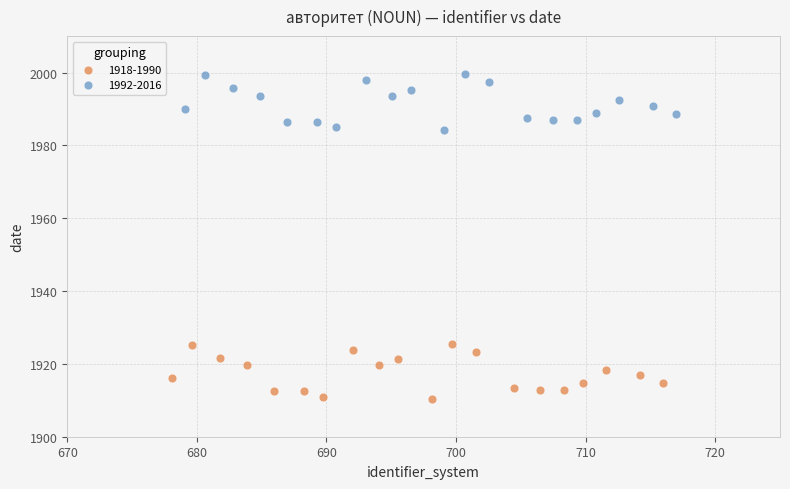

Which series reaches the minimum Y coordinate?

1918-1990